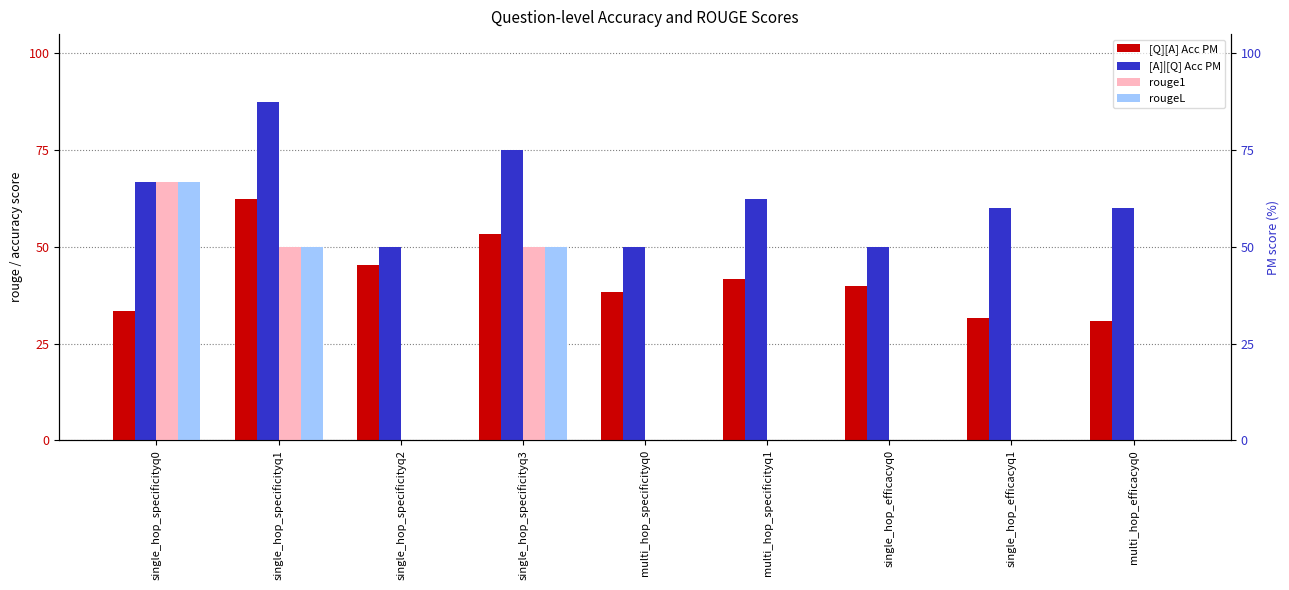

Reading right to left, transcribe all the data shown in this chart.

[Q][A] Acc PM: 0.3	0.3	0.4	0.4	0.4	0.5	0.5	0.6	0.3
[A]|[Q] Acc PM: 0.6	0.6	0.5	0.6	0.5	0.8	0.5	0.9	0.7
rouge1: 0.0	0.0	0.0	0.0	0.0	0.5	0.0	0.5	0.7
rougeL: 0.0	0.0	0.0	0.0	0.0	0.5	0.0	0.5	0.7